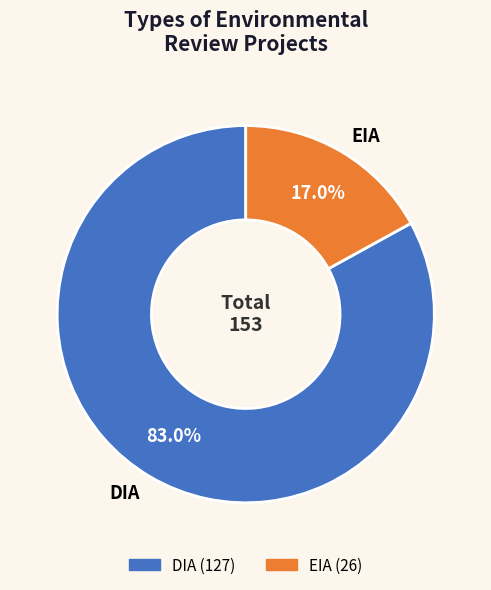

To the nearest percent, what portion does EIA represent?

17%